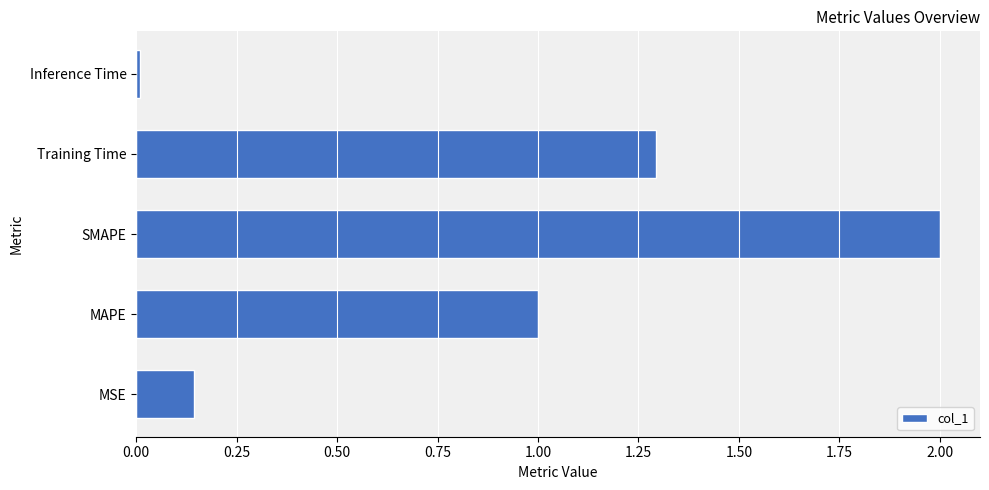

How many categories are shown in the chart?

5